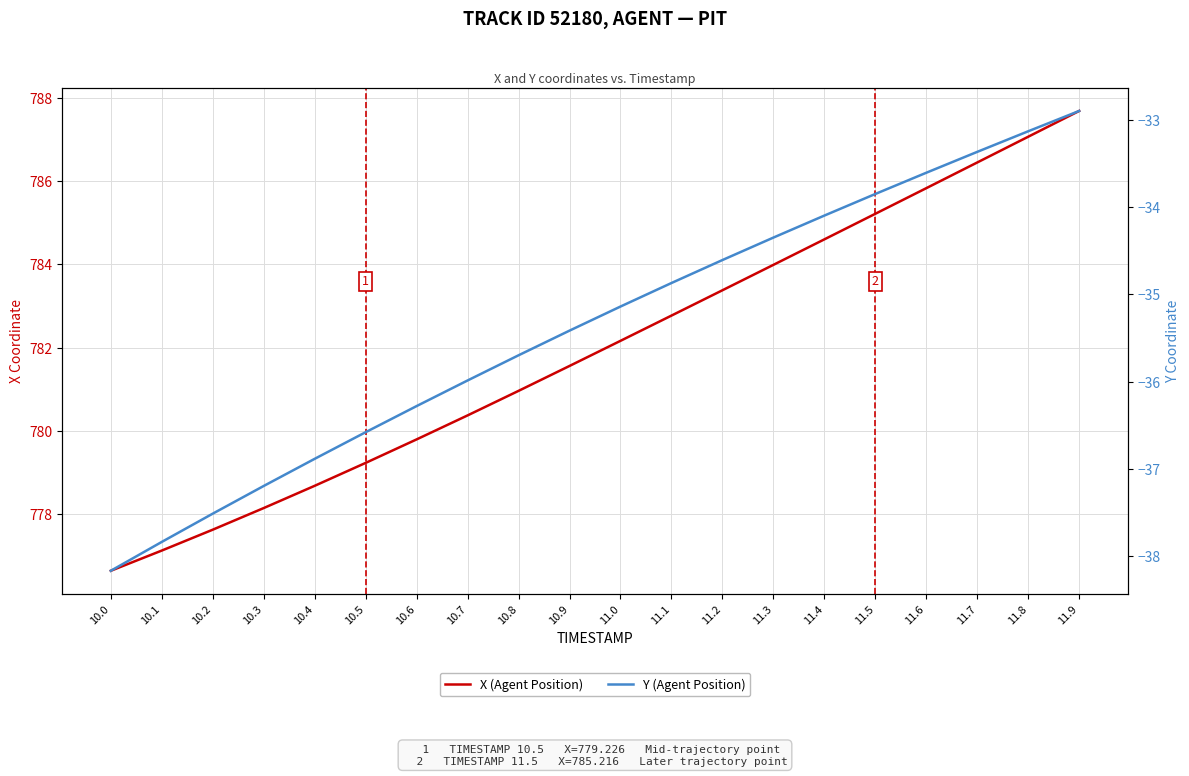

What is the spread (max minus min) of values at 11.9?

820.6